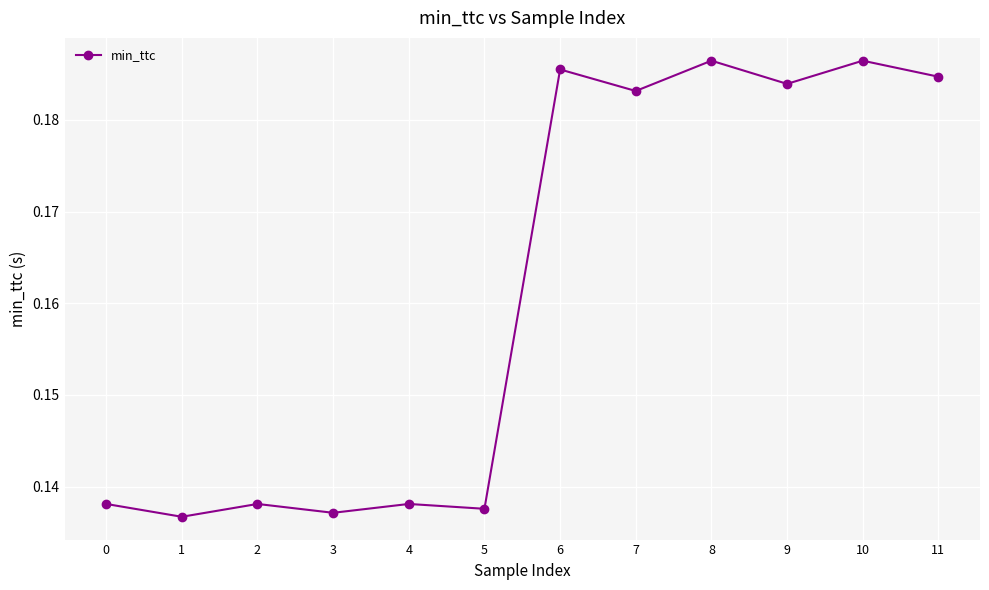

At which category does the data reach its first local valley?

1